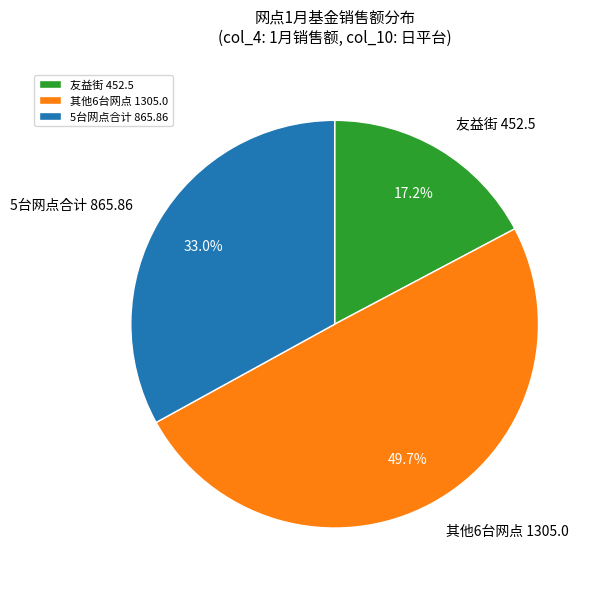

What portion of the pie excludes 5台网点合计 865.86?

67.0%